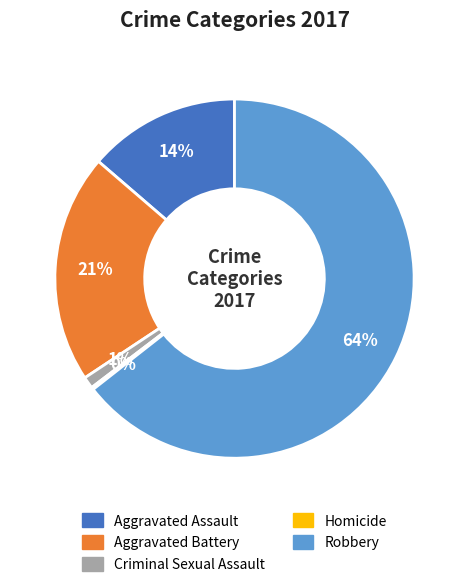

To the nearest percent, what percentage of the pie is Aggravated Assault?

14%